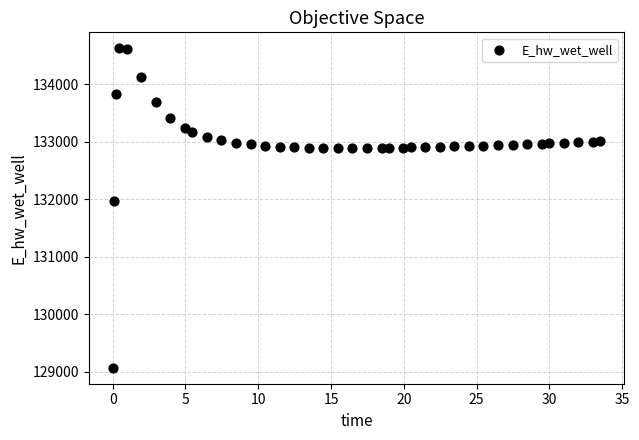

What Y value in the scatter plot is closest to 131849?

131970.0